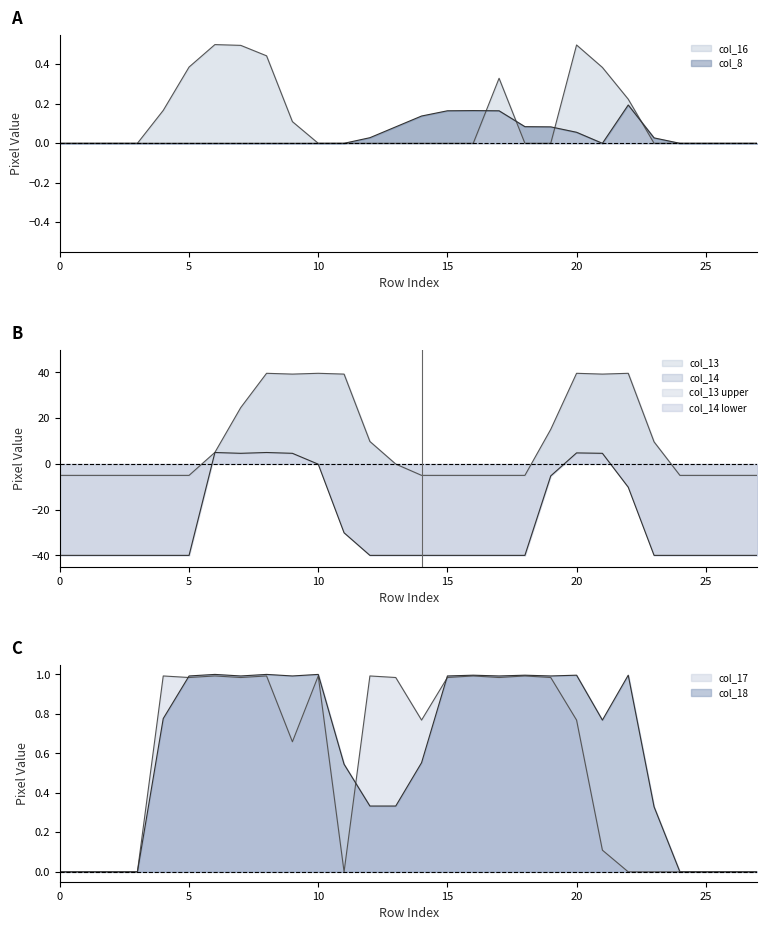

Reading right to left, extract all data points from this chart.

col_16: 0.0	0.0	0.0	0.0	0.0	0.2	0.4	0.5	0.0	0.0	0.3	0.0	0.0	0.0	0.0	0.0	0.0	0.0	0.1	0.4	0.5	0.5	0.4	0.2	0.0	0.0	0.0	0.0
col_8: 0.0	0.0	0.0	0.0	0.0	0.2	0.0	0.1	0.1	0.1	0.2	0.2	0.2	0.1	0.1	0.0	0.0	0.0	0.0	0.0	0.0	0.0	0.0	0.0	0.0	0.0	0.0	0.0
col_13: -5.0	-5.0	-5.0	-5.0	9.6	39.6	39.3	39.6	15.1	-5.0	-5.0	-5.0	-5.0	-5.0	-0.1	9.8	39.3	39.6	39.3	39.6	24.6	5.1	-5.0	-5.0	-5.0	-5.0	-5.0	-5.0
col_14: -40.0	-40.0	-40.0	-40.0	-40.0	-10.2	4.6	4.8	-5.2	-40.0	-40.0	-40.0	-40.0	-40.0	-40.0	-40.0	-30.1	-0.1	4.6	5.0	4.6	5.0	-40.0	-40.0	-40.0	-40.0	-40.0	-40.0
col_17: 0.0	0.0	0.0	0.0	0.0	0.0	0.1	0.8	1.0	1.0	1.0	1.0	1.0	0.8	1.0	1.0	0.0	1.0	0.7	1.0	1.0	1.0	1.0	1.0	0.0	0.0	0.0	0.0
col_18: 0.0	0.0	0.0	0.0	0.3	1.0	0.8	1.0	1.0	1.0	1.0	1.0	1.0	0.6	0.3	0.3	0.5	1.0	1.0	1.0	1.0	1.0	1.0	0.8	0.0	0.0	0.0	0.0